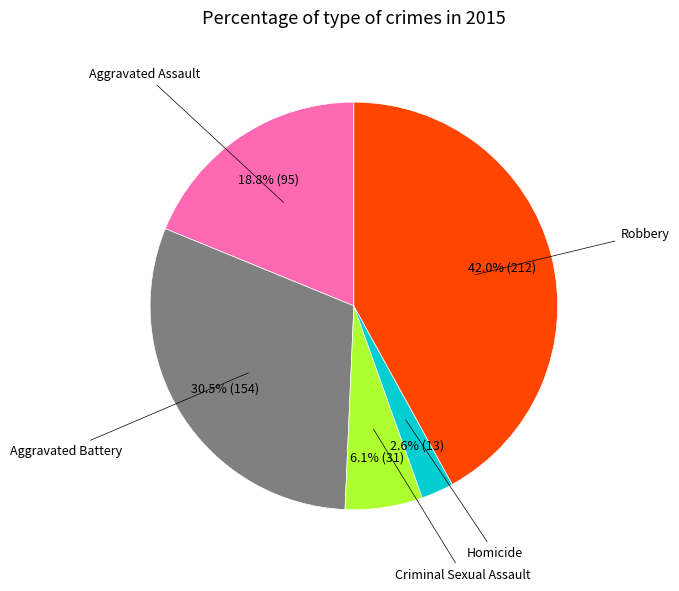

Is there any slice that represents more than half of the pie?

No